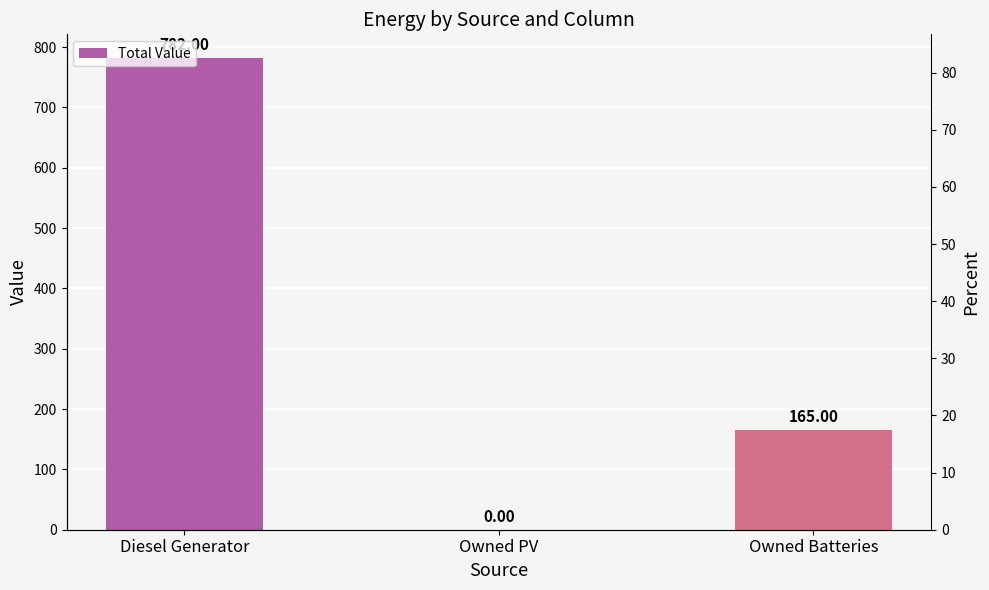

What is the average value?

315.7